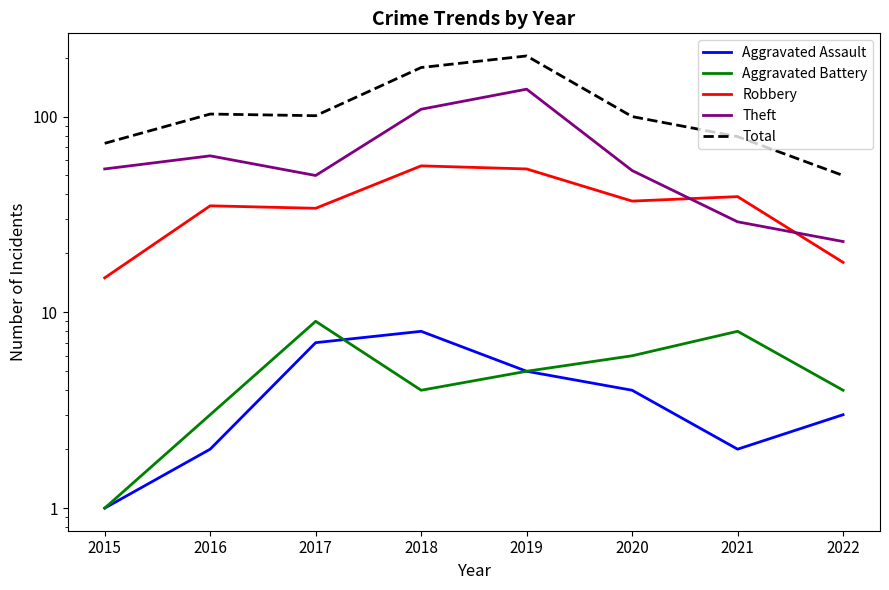

Where is the first local minimum for Total?

2017